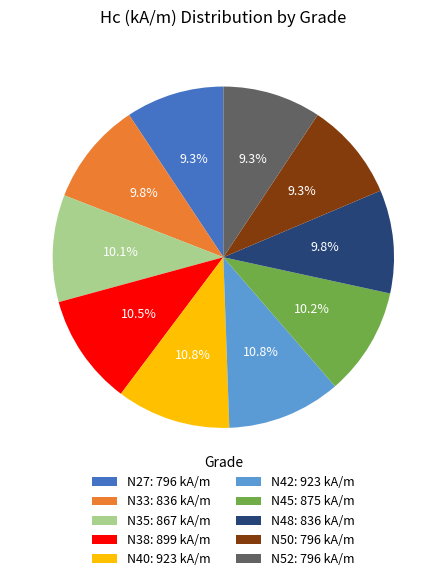

To the nearest percent, what percentage of the pie is N42?

11%